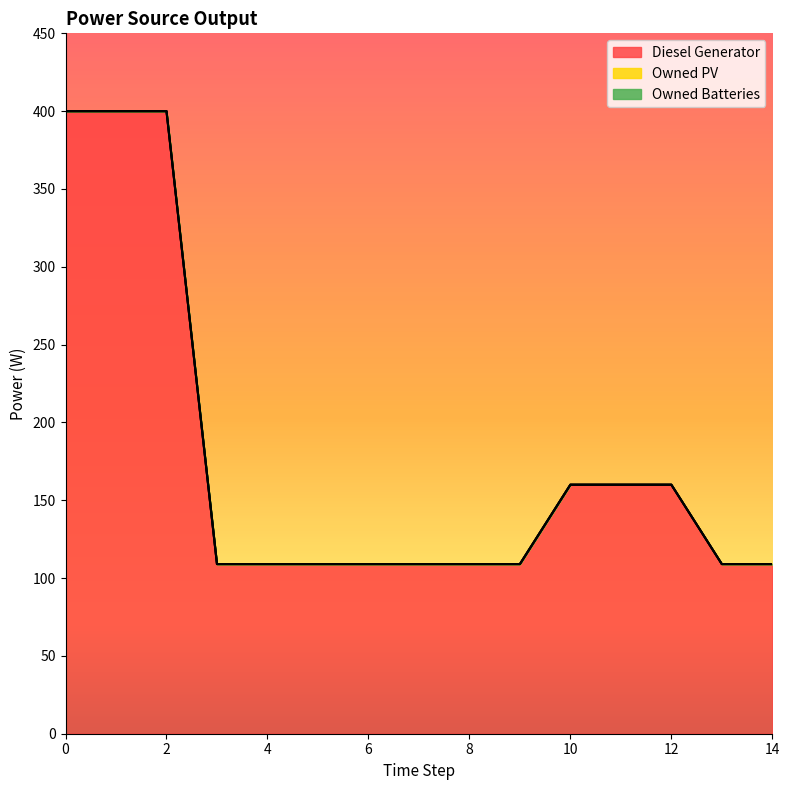

Which series has the largest total across all categories?

Diesel Generator